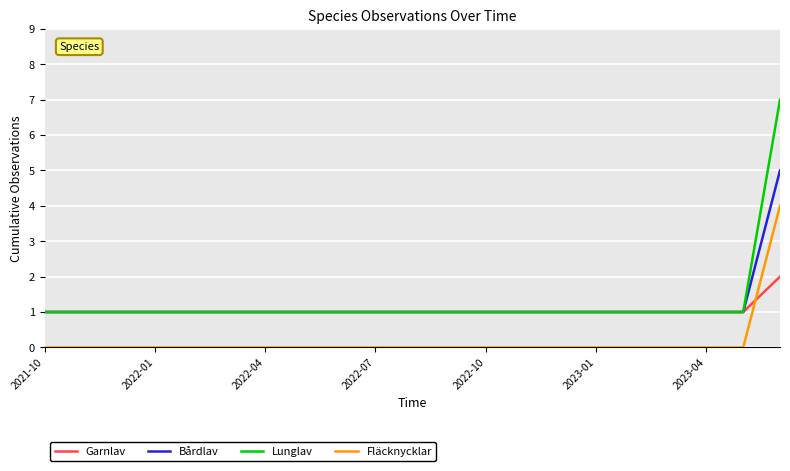

Which series has the largest range (max minus min)?

Lunglav